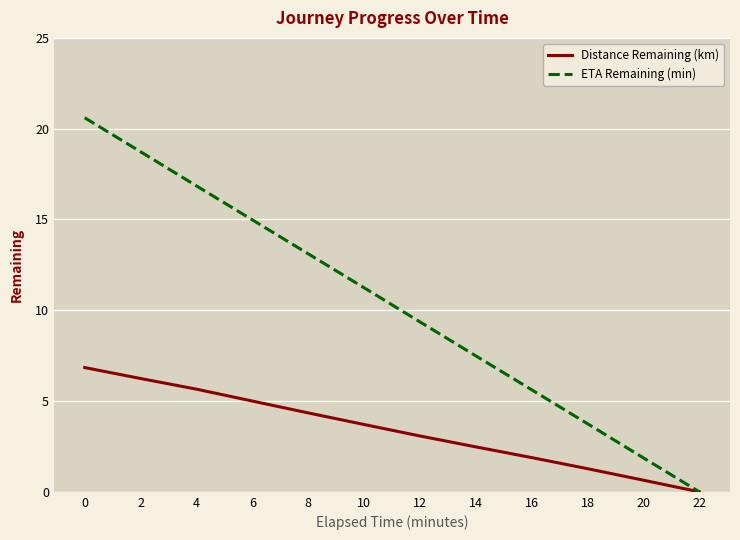

List the series in order of their peak value, lowest first.

Distance Remaining (km), ETA Remaining (min)